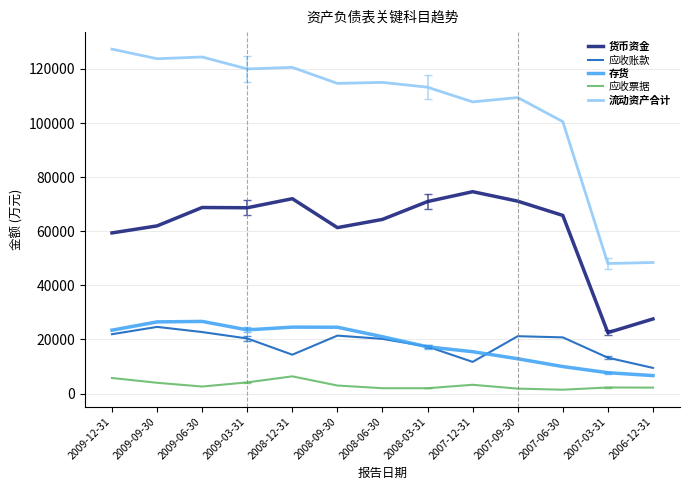

Which series changed the most between 2009-12-31 and 2006-12-31?

流动资产合计